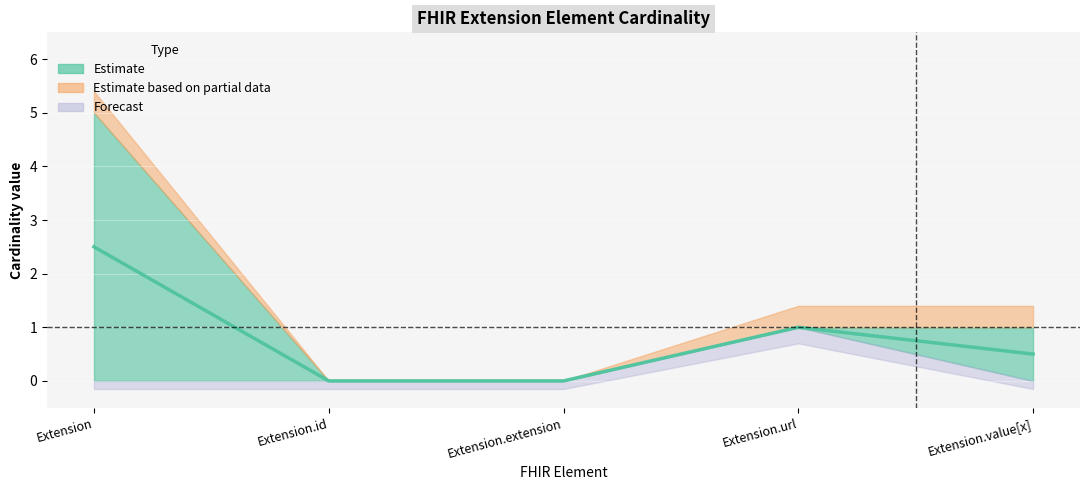

How many data points does each series have?

5